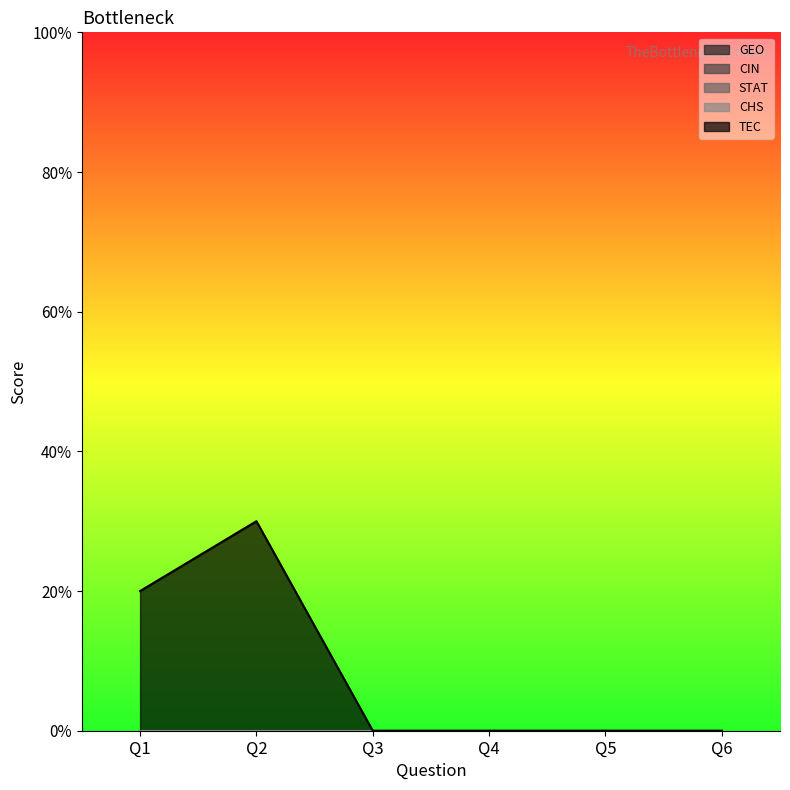

List the labels in order of GEO value, smallest first.

Q1, Q2, Q3, Q4, Q5, Q6